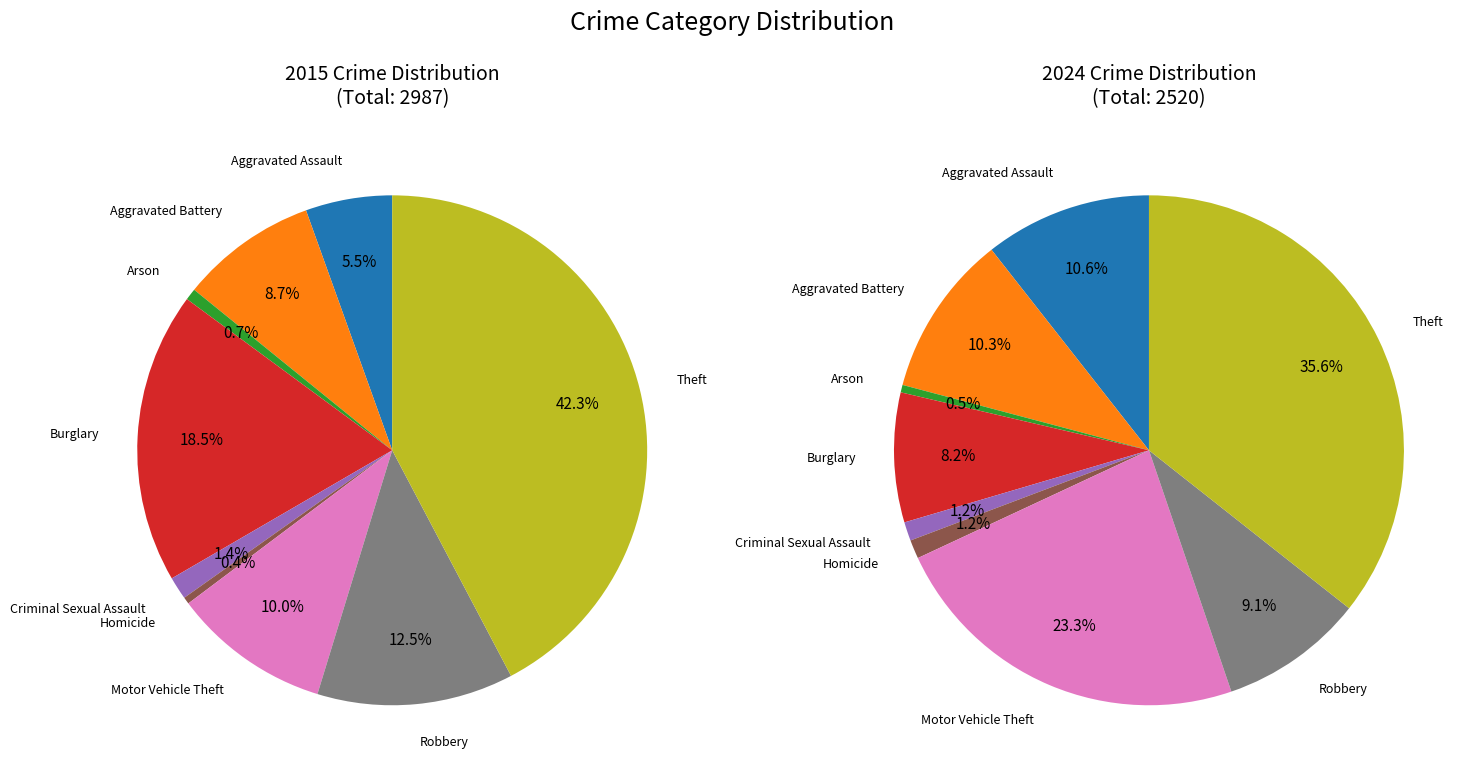

Is it true that 4 is 1% of the pie?

True